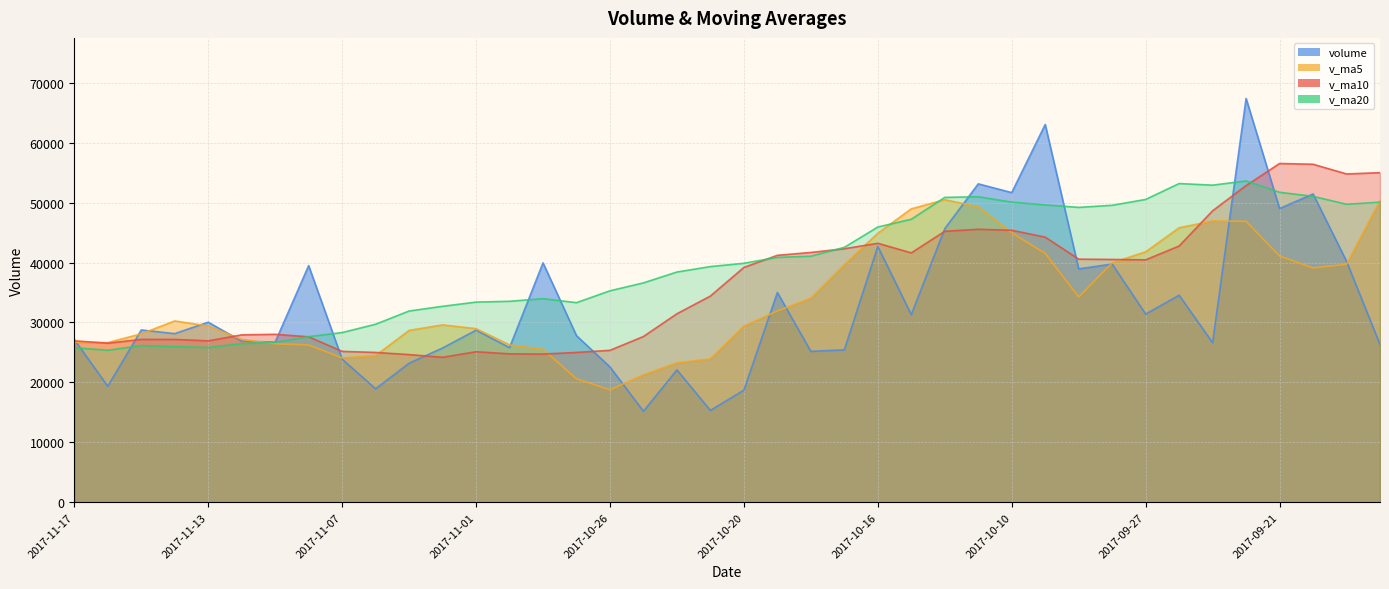

Reading left to right, what are all the values shown in this chart?

volume: 27160.6	19357.3	28751.0	28134.6	30044.4	26877.8	26719.6	39487.2	23881.0	18931.1	23199.2	25737.1	28706.8	25801.4	39943.0	27796.7	22575.7	15190.2	22082.2	15328.0	18707.0	35007.9	25175.3	25430.8	42686.6	31302.0	45647.8	53128.5	51666.5	63035.9	38943.2	39746.0	31402.8	34543.1	26632.0	67375.0	49011.0	51445.9	40210.2	26323.9
v_ma5: 26689.6	26633.0	28105.5	30252.7	29402.0	27179.3	26443.6	26247.2	24091.1	24475.1	28677.5	29597.0	28964.7	26261.4	25517.5	20594.5	18776.6	21263.0	23260.1	23929.8	29401.5	31920.5	34048.5	39639.1	44886.3	48956.1	50484.4	49304.0	44958.9	41534.2	34253.4	39939.8	41792.8	45801.4	46934.8	46873.2	41084.3	39097.9	39711.1	50326.5
v_ma10: 26934.5	26538.3	27176.3	27171.9	26938.6	27928.4	28020.3	27605.9	25176.2	24996.3	24636.0	24186.8	25113.9	24760.7	24723.7	24998.0	25348.6	27655.8	31449.6	34408.0	39178.8	41202.4	41676.3	42299.0	43210.2	41604.8	45212.1	45548.4	45380.1	44234.5	40563.3	40512.1	40445.4	42756.2	48630.7	52838.7	56519.9	56397.9	54775.9	54993.5
v_ma20: 25785.2	25362.6	26145.1	25966.3	25831.1	26463.2	26684.4	27630.8	28312.9	29702.2	31907.4	32694.6	33395.1	33529.9	33966.9	33301.4	35280.3	36602.1	38414.9	39321.3	39871.1	40857.2	41060.8	42527.6	45920.4	47221.7	50866.0	50973.2	50078.0	49614.0	49197.9	49549.0	50524.2	53175.8	52906.8	53612.6	51720.8	51041.8	49723.3	50071.9